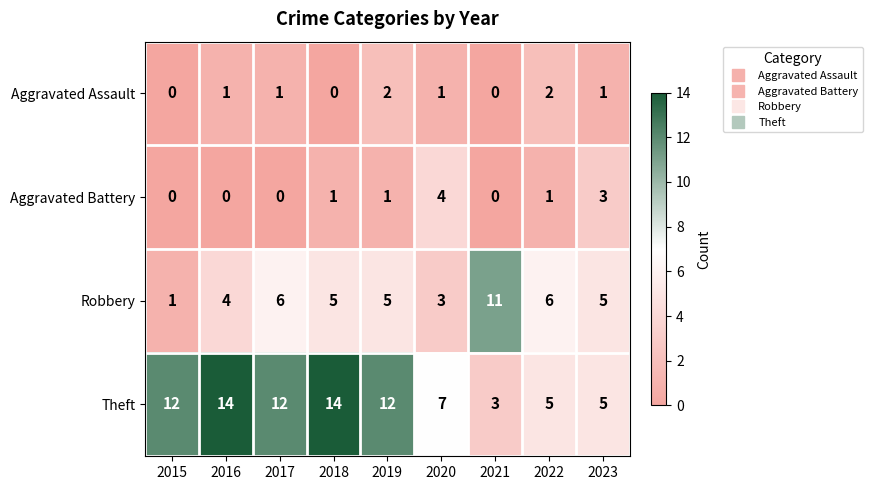

The Aggravated Assault series shows 1 at 2023. True or false?

True